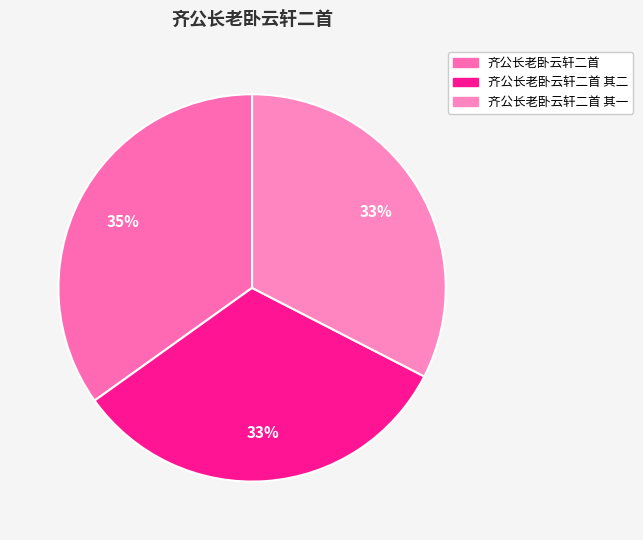

True or false: 齐公长老卧云轩二首 其二 accounts for 33% of the total.

True